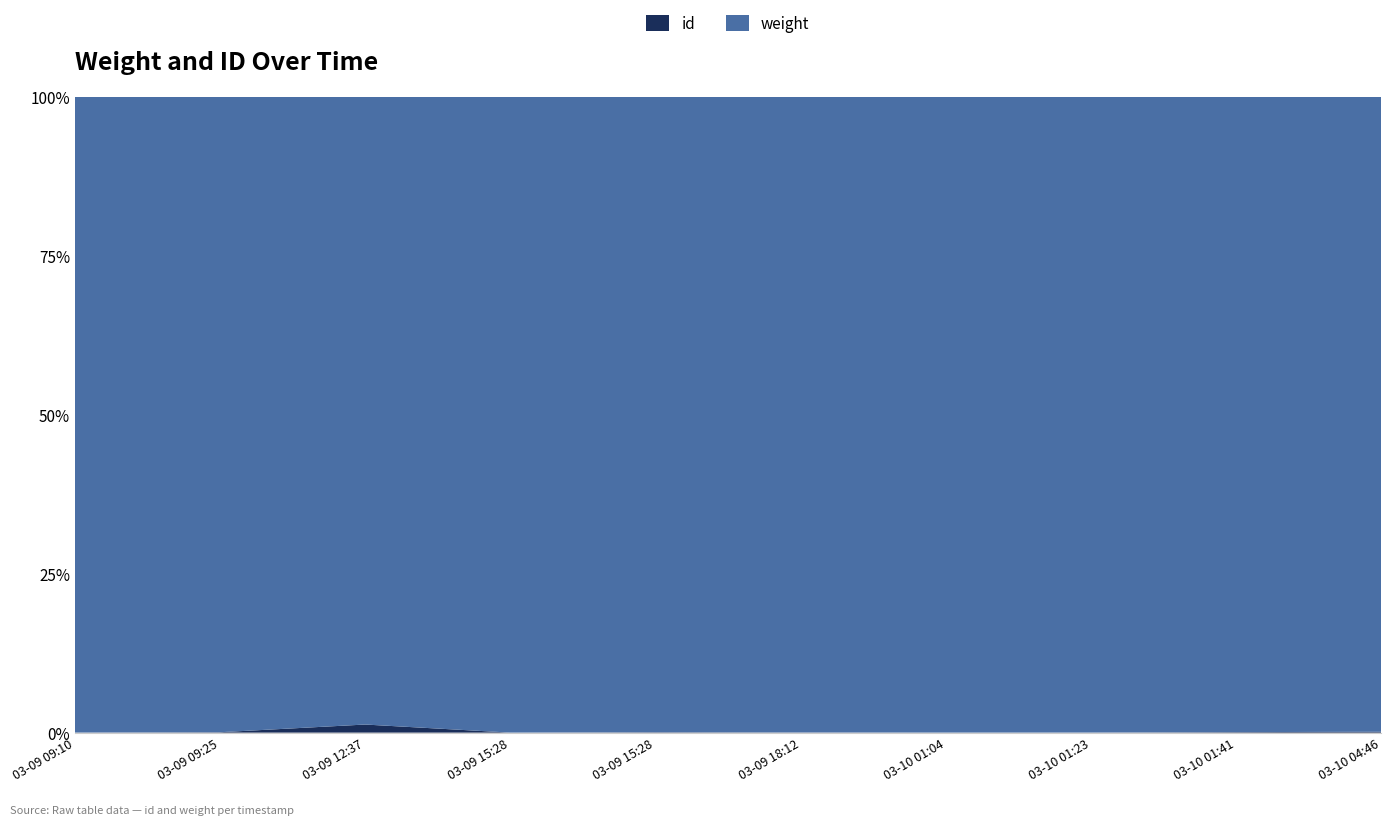

Reading right to left, extract all data points from this chart.

id: 4	7	2	3	6	5	1	8	10	9
weight: 2935	8714	17894	44583	23548	7847	32832	620	15689	92367